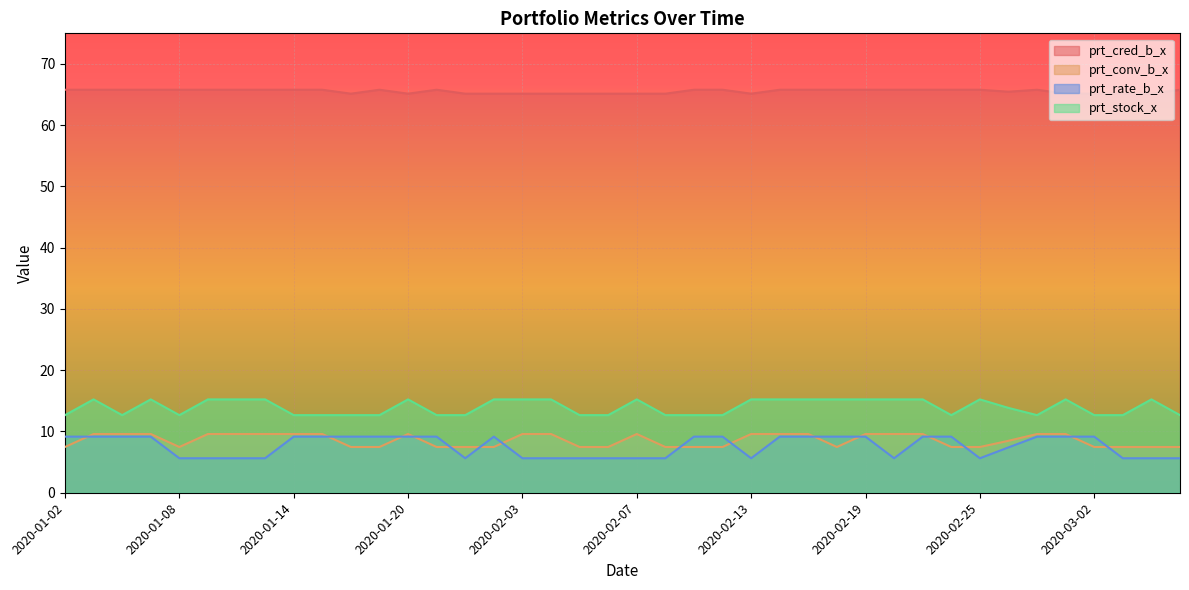

What is the value of the prt_conv_b_x point at the 7th from the left?

9.6